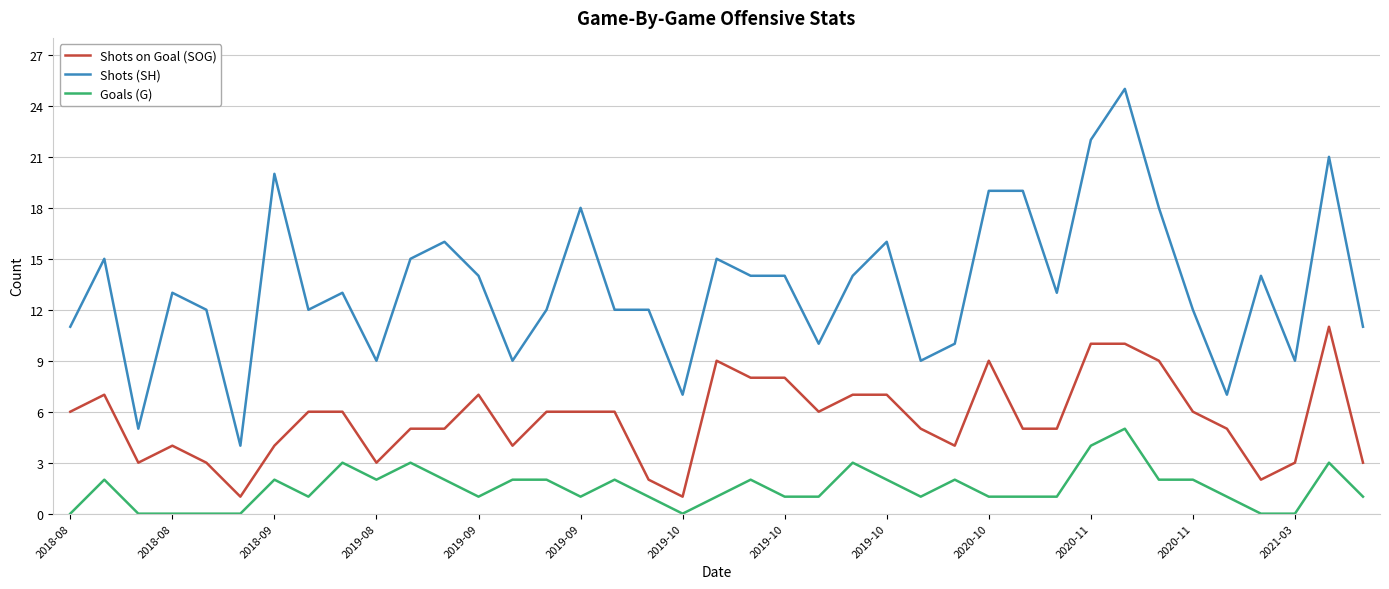

Which series has the largest range (max minus min)?

Shots (SH)